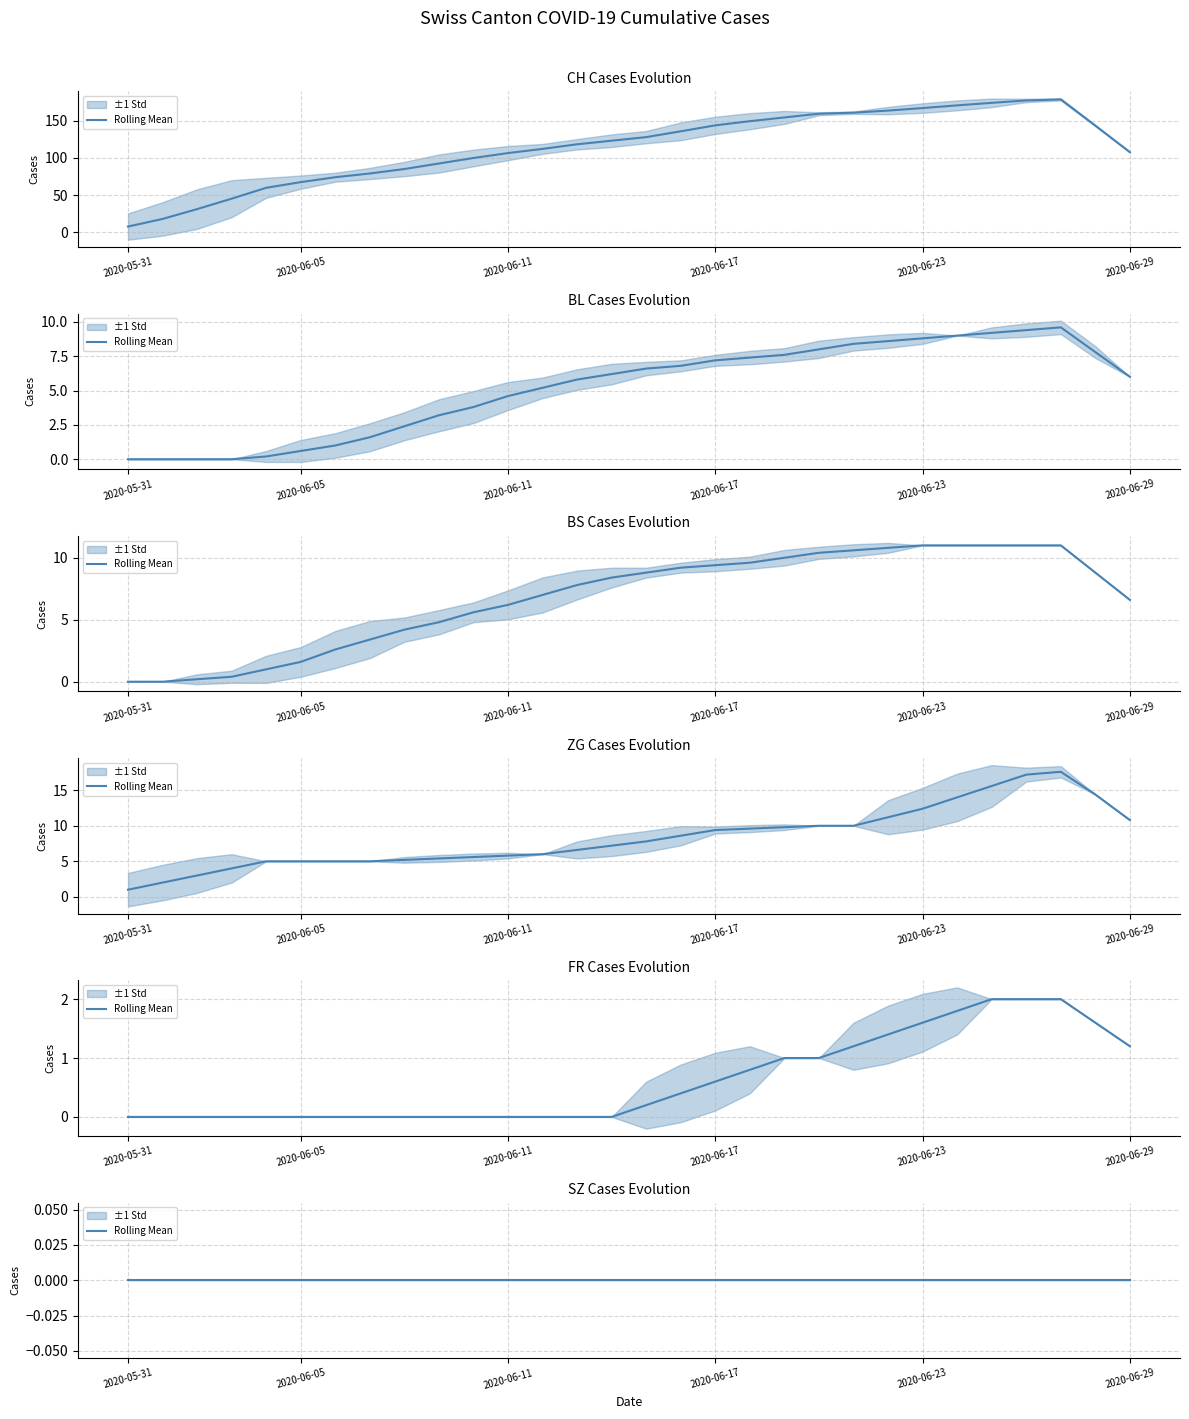

Which category has the highest value in the BL series?

2020-06-27